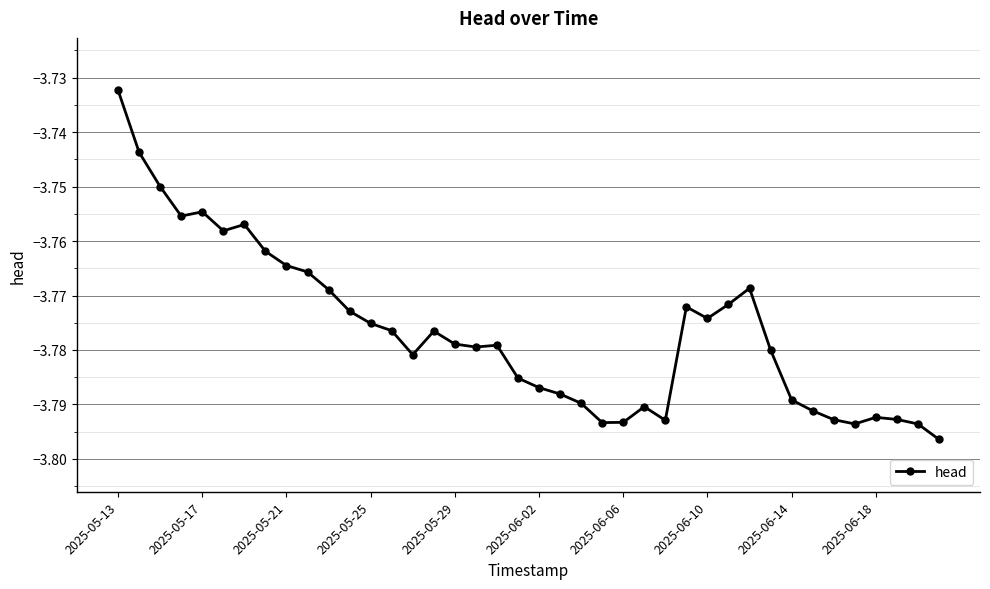

What is the sum of all values?

-151.1